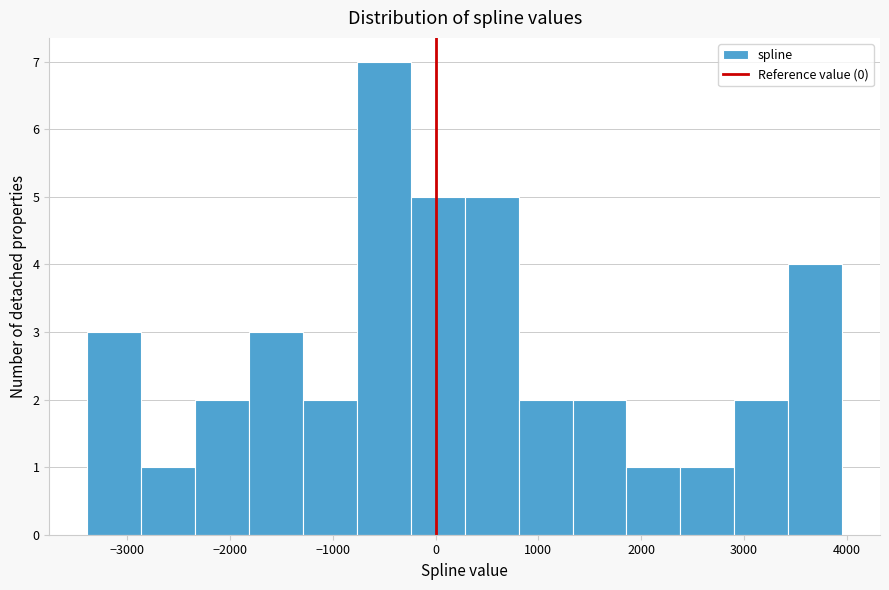

Reading left to right, list every bar in this chart as the range it spans on the x-axis followed by its height. Neither the bar edges nor the heights are printed on the chart, so give them approximately, as read against the axes.

-3400 to -2900: 3
-2900 to -2300: 1
-2300 to -1800: 2
-1800 to -1300: 3
-1300 to -800: 2
-800 to -200: 7
-200 to 300: 5
300 to 800: 5
800 to 1300: 2
1300 to 1900: 2
1900 to 2400: 1
2400 to 2900: 1
2900 to 3400: 2
3400 to 4000: 4